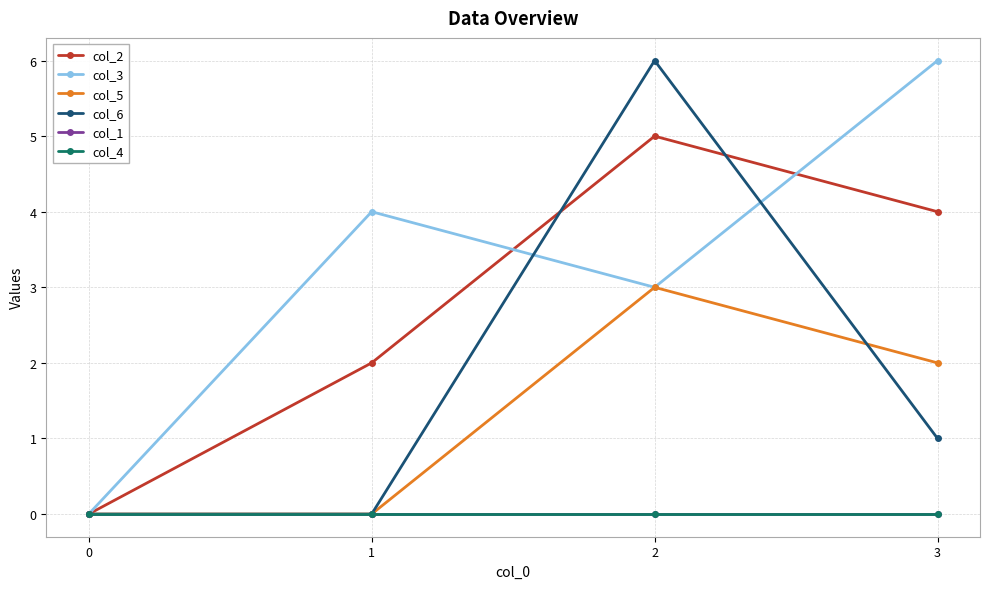

Does the chart have visible grid lines?

Yes